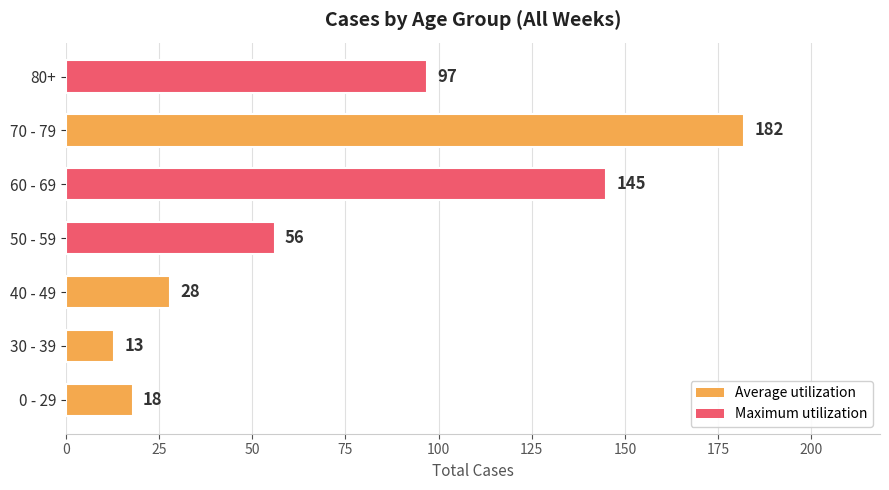

Reading bottom to top, extract all data points from this chart.

0 - 29=18	30 - 39=13	40 - 49=28	50 - 59=56	60 - 69=145	70 - 79=182	80+=97